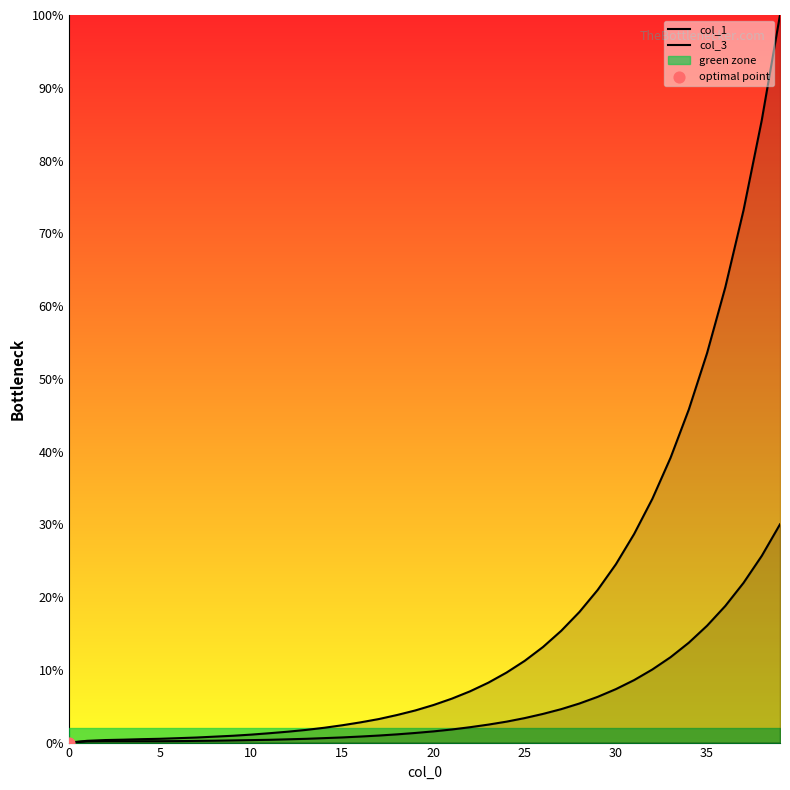

Which series has the widest spread of Y values?

col_1